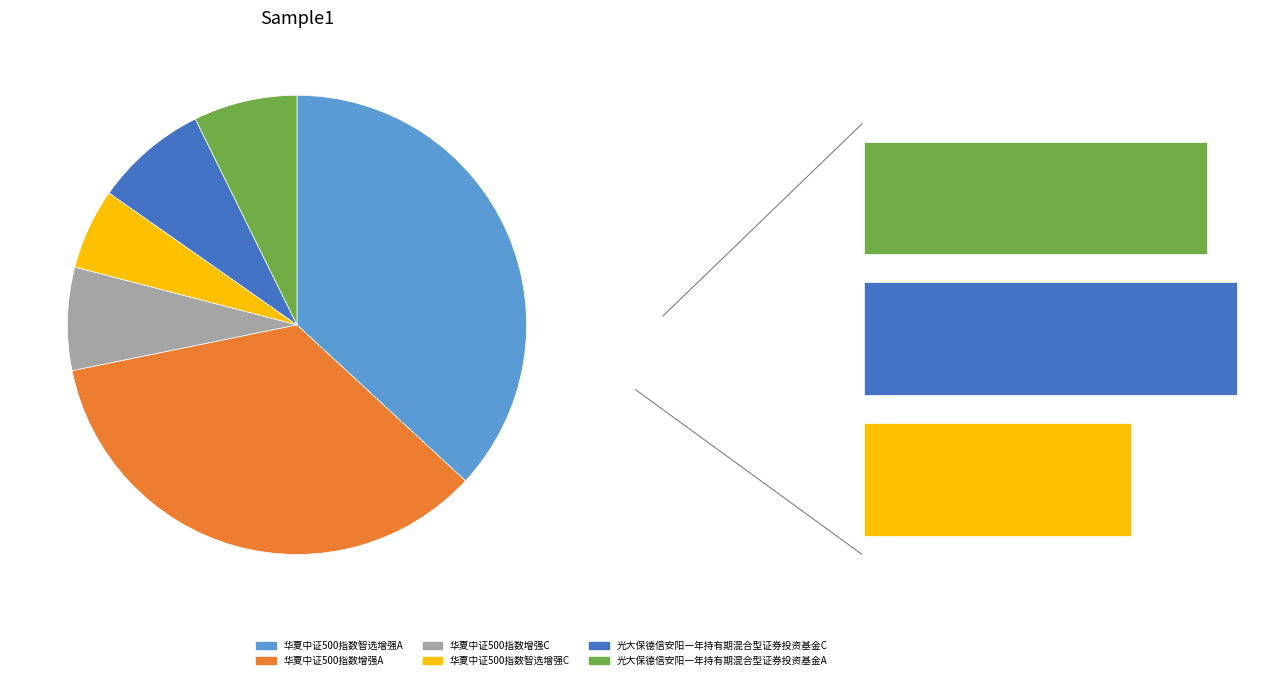

What is the smallest slice in the pie chart?

华夏中证500指数智选增强C